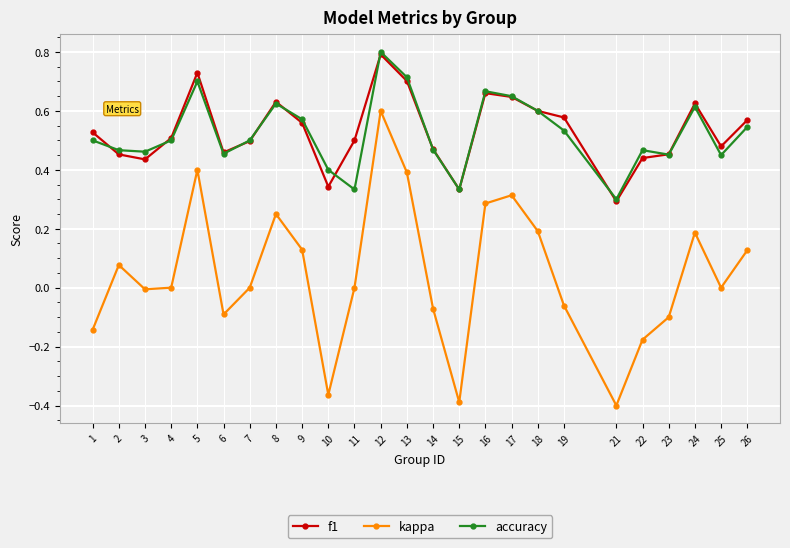

Which series changed the most between 2 and 16?

kappa